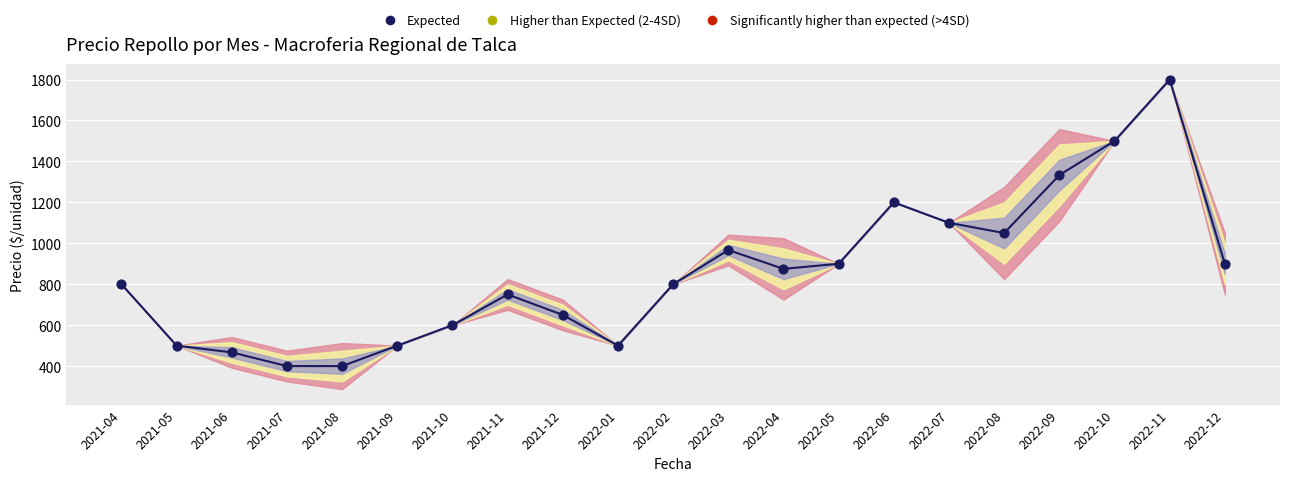

Is the value of Precio promedio ponderado at 2022-12 greater than the value of Precio maximo at 2022-07?

No